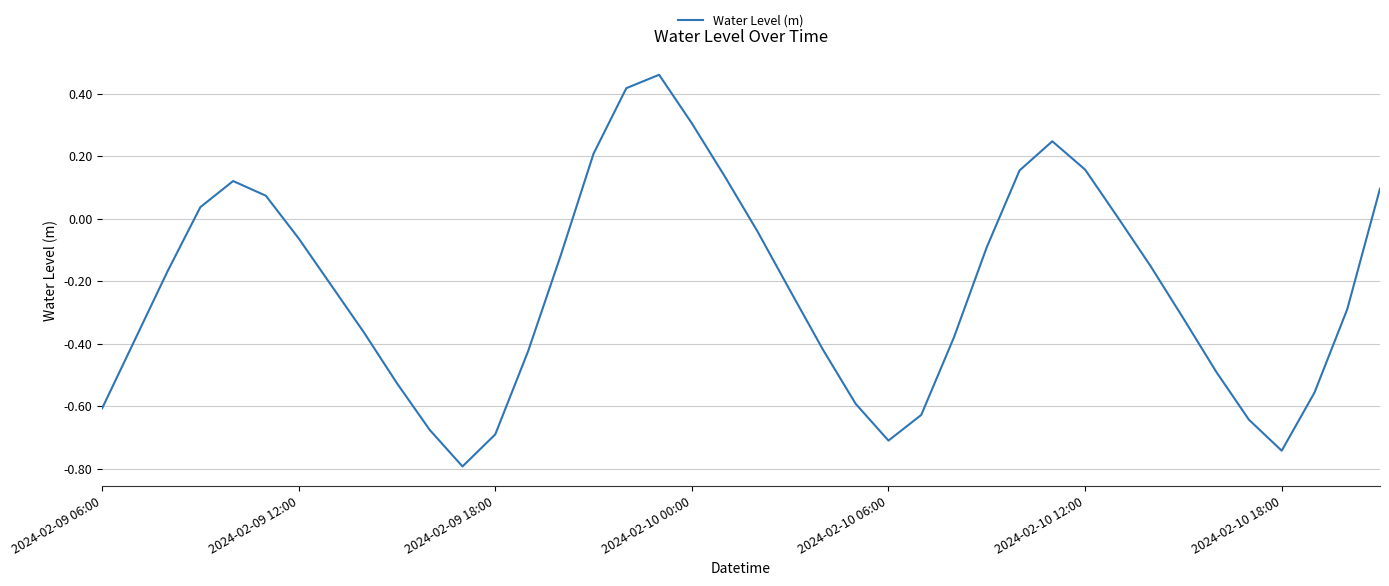

What is the difference between the second highest and second lowest values?

1.2